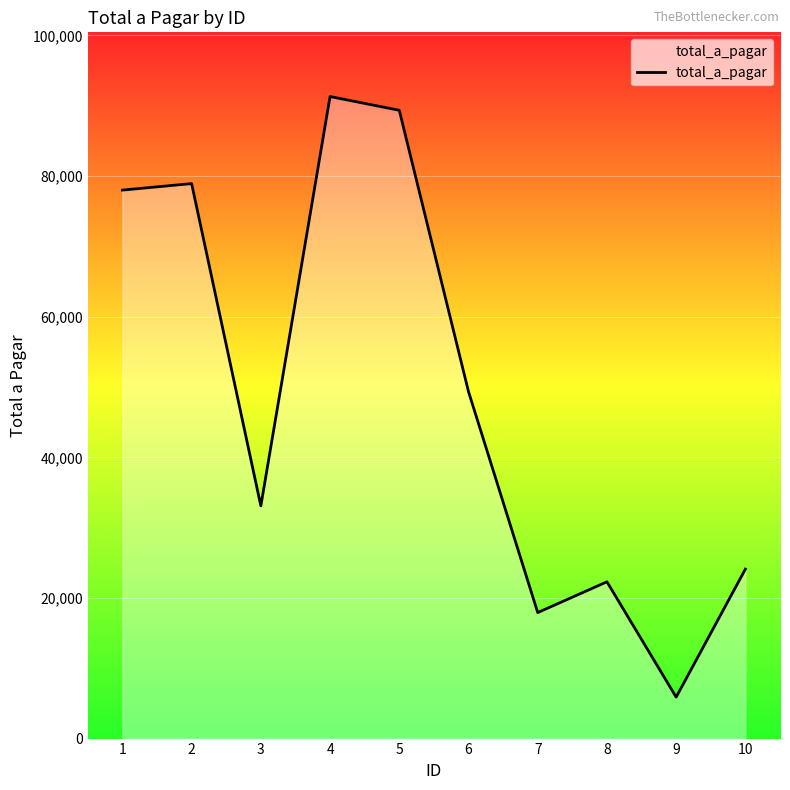

The chart shows a value of 91309 at 4. True or false?

True